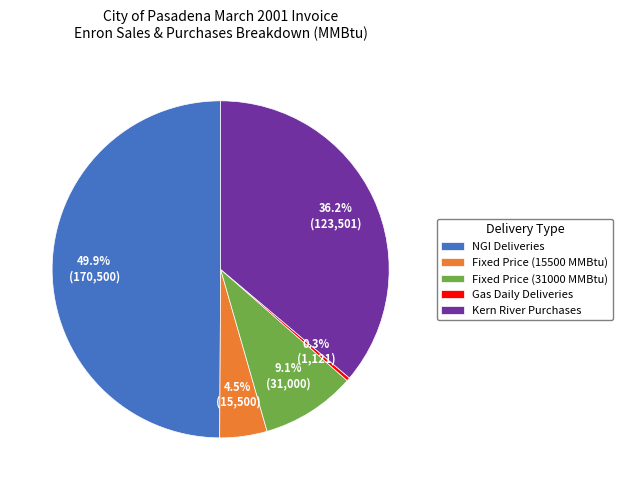

Combined, do Fixed Price (15500 MMBtu) and NGI Deliveries account for over 50%?

Yes